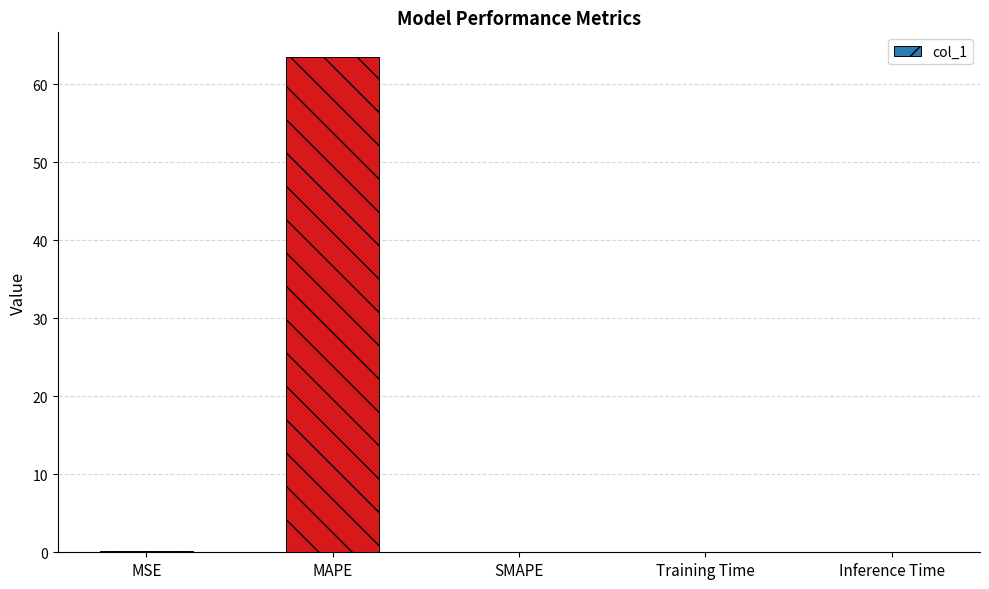

Which has a higher value, Training Time or MAPE?

MAPE